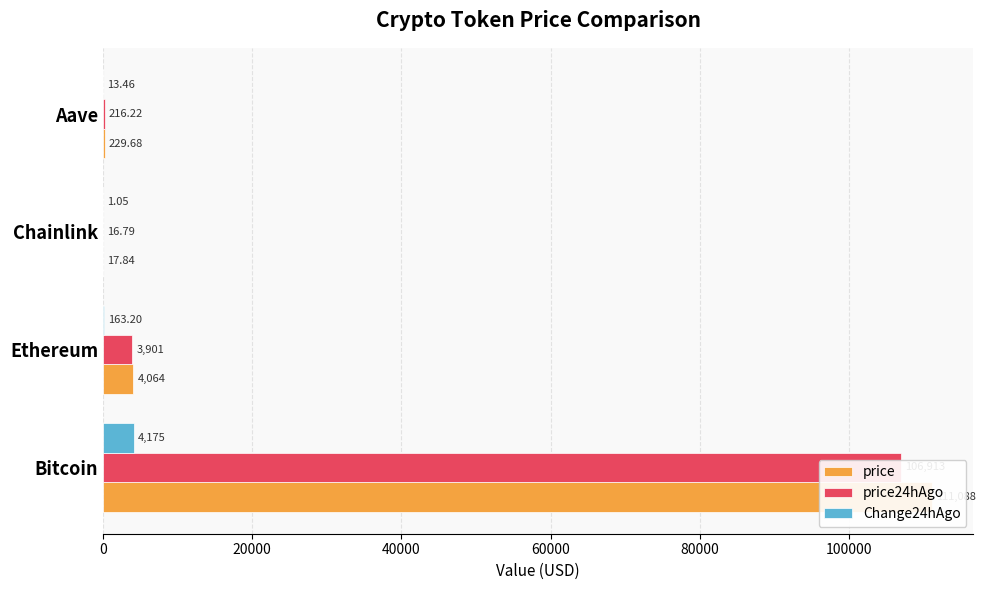

How many values in the price series are below 4063?

2